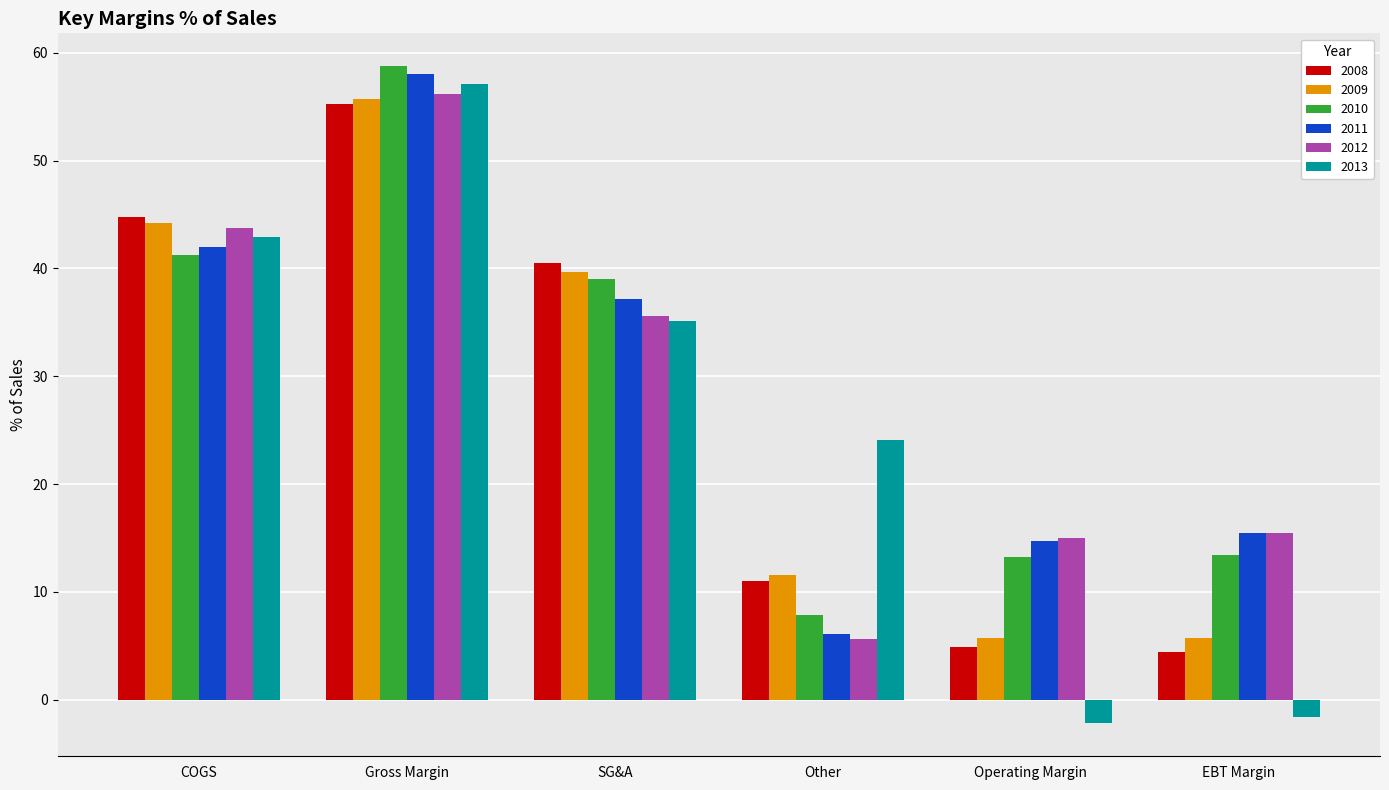

How many data points in 2008 are less than 40?

3